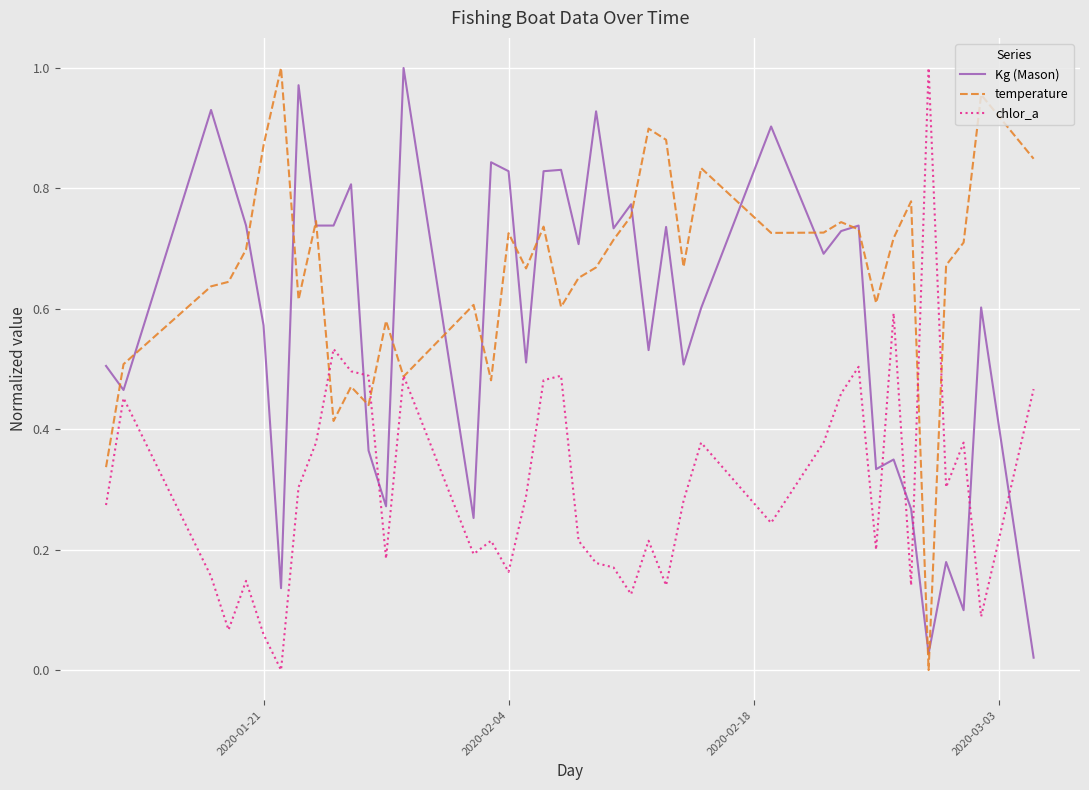

Which series has the largest total across all categories?

temperature